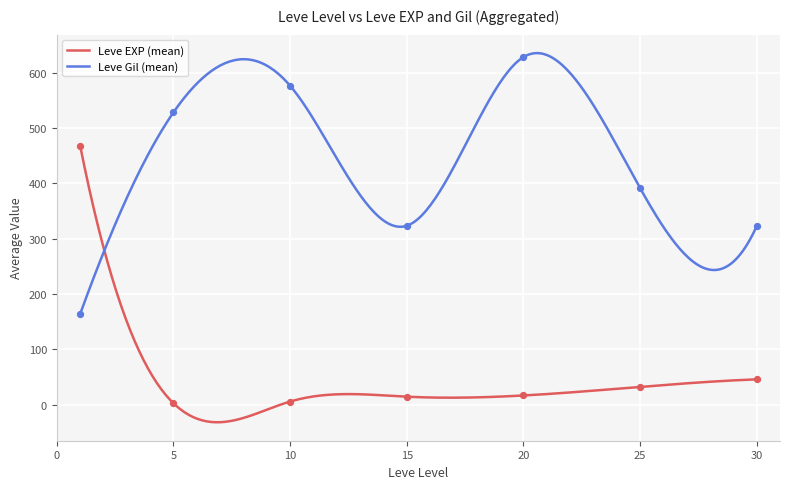

Is the value of Leve EXP at 31 greater than the value of Leve Gil at 3?

No